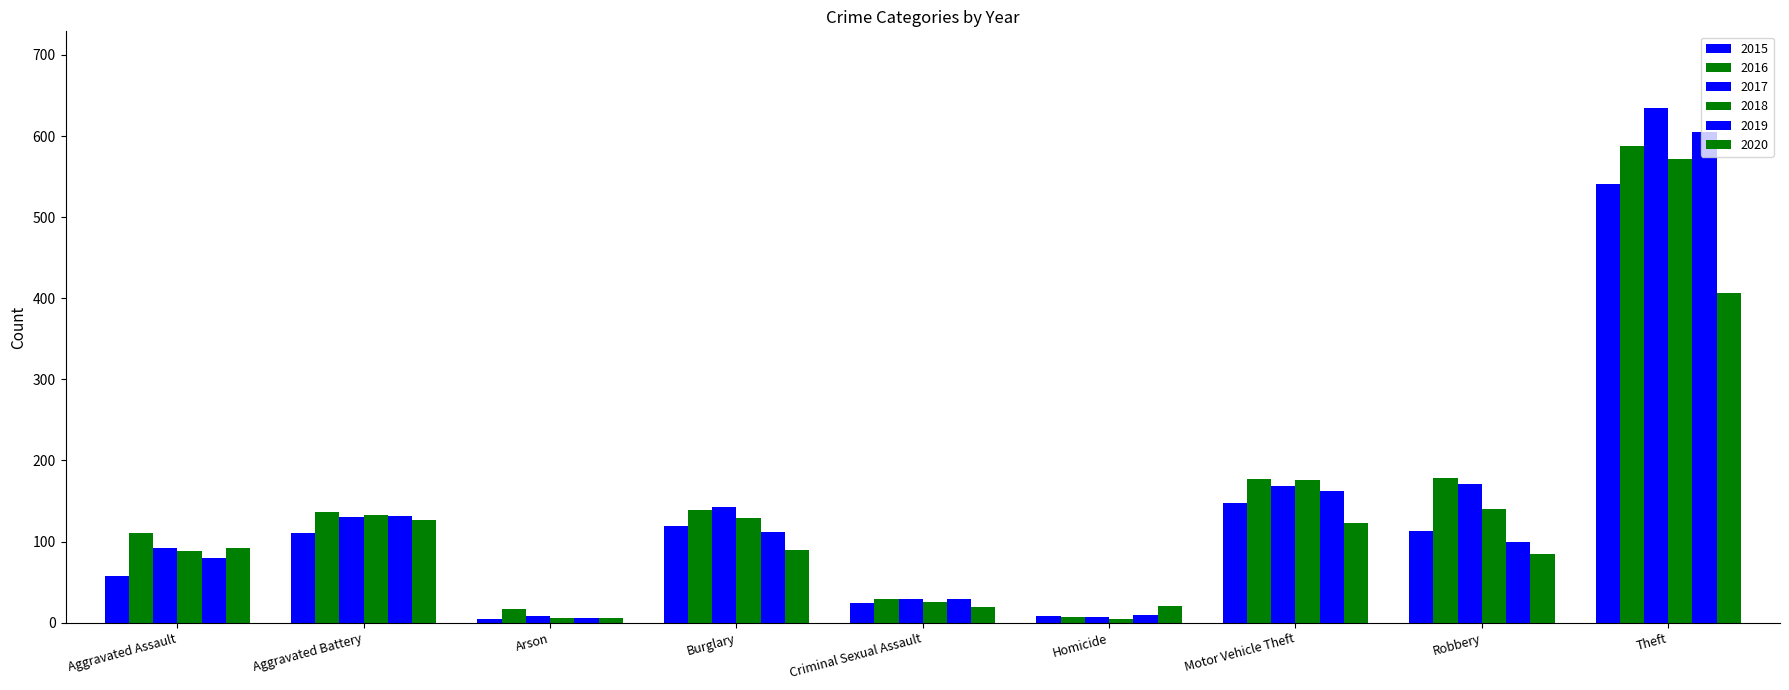

What is the label of the 2nd bar from the right?

Robbery